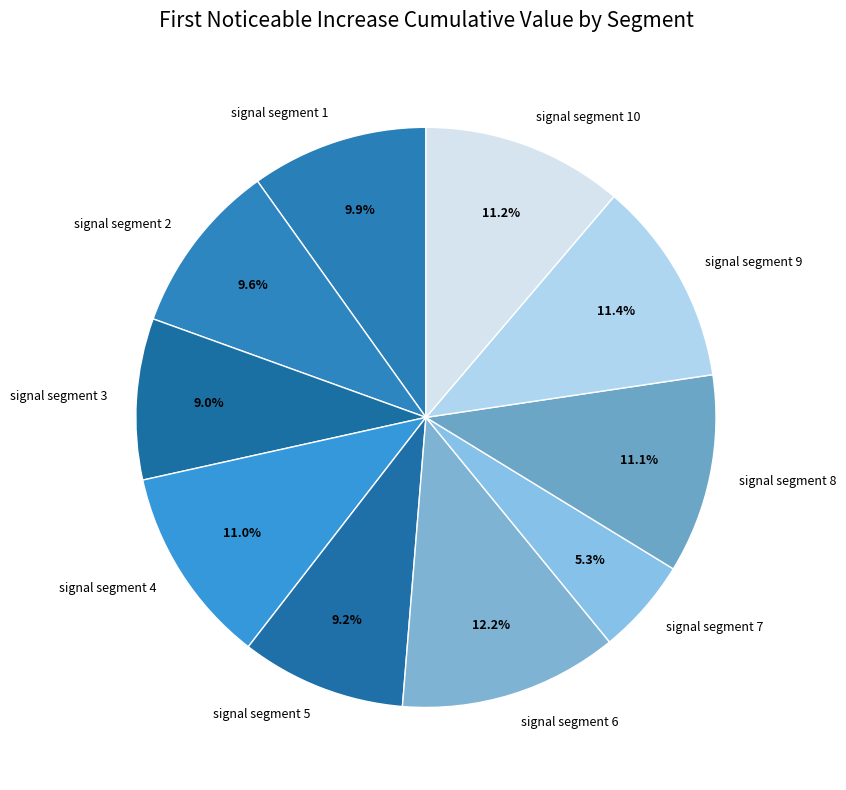

Which has a higher value, signal segment 4 or signal segment 6?

signal segment 6